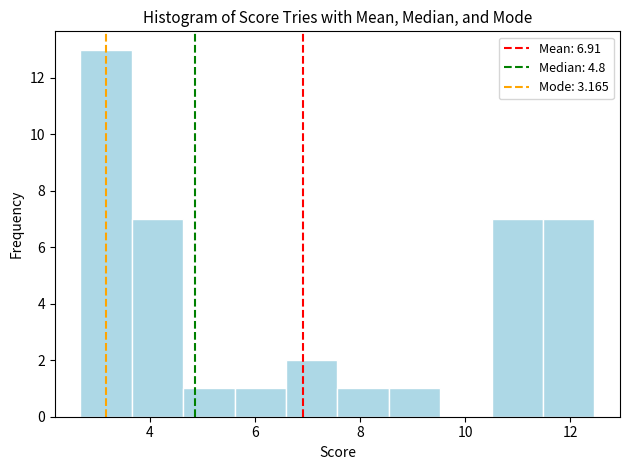

Reading left to right, list every bar in this chart as the range it spans on the x-axis followed by its height. Neither the bar edges nor the heights are printed on the chart, so give them approximately, as read against the axes.

2.6 to 3.6: 13
3.6 to 4.6: 7
4.6 to 5.6: 1
5.6 to 6.6: 1
6.6 to 7.6: 2
7.6 to 8.6: 1
8.6 to 9.6: 1
9.6 to 10.4: 0
10.4 to 11.4: 7
11.4 to 12.4: 7